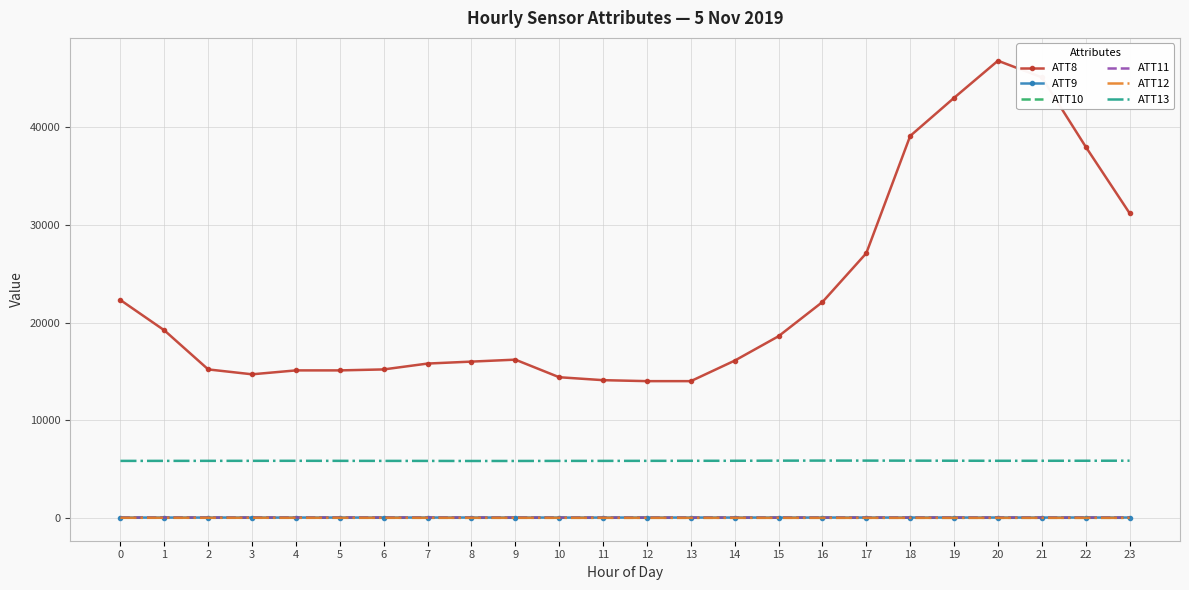

What is the maximum value shown in the chart?

46800.0